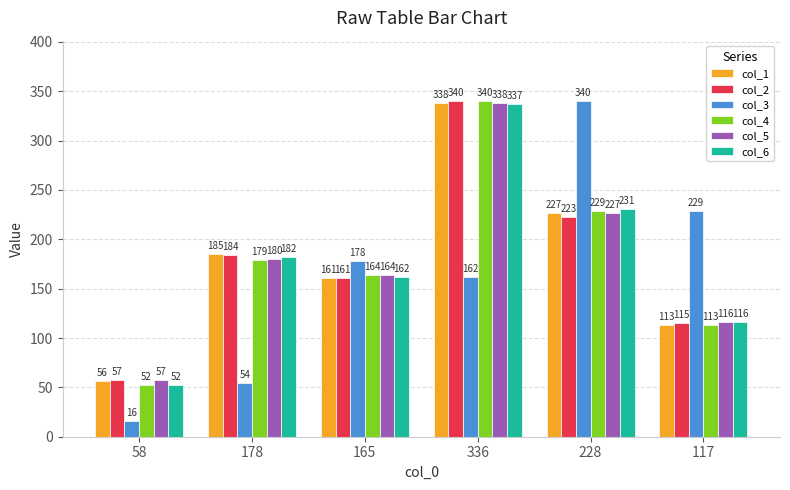

What is the lowest value of the col_5 series?

57